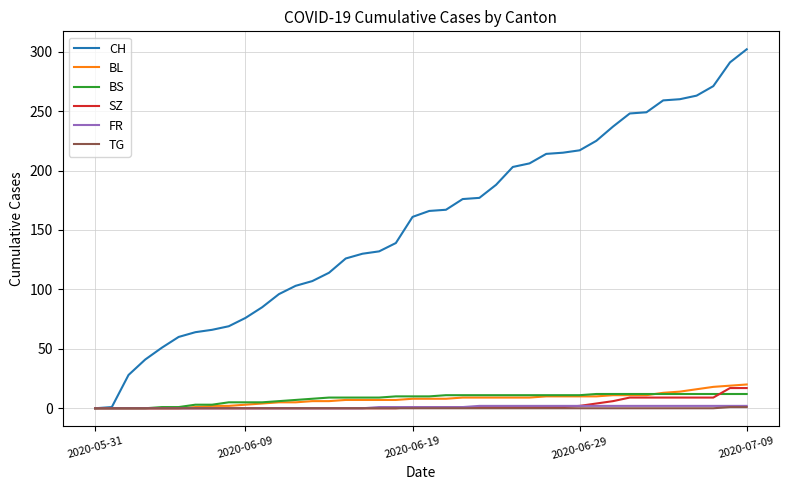

Which series has the largest total across all categories?

CH